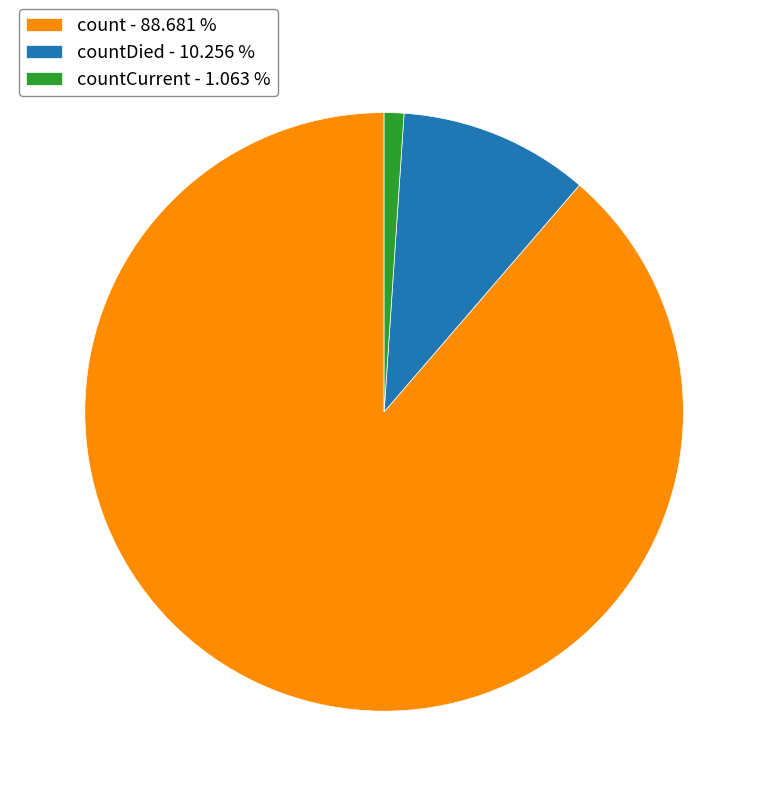

Do count - 88.681 % and countCurrent - 1.063 % together represent more than half of the pie?

Yes